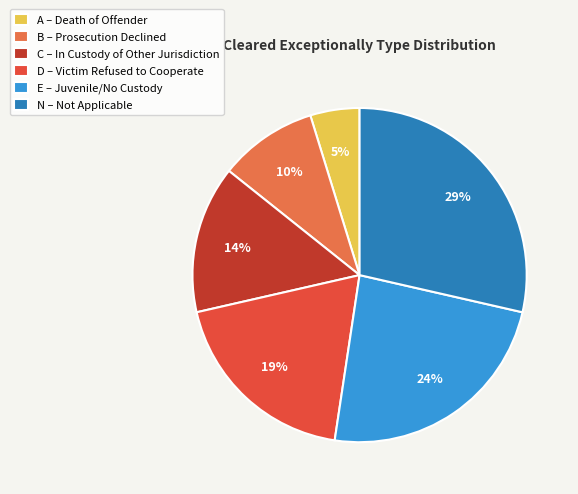

To the nearest percent, what portion does B represent?

10%